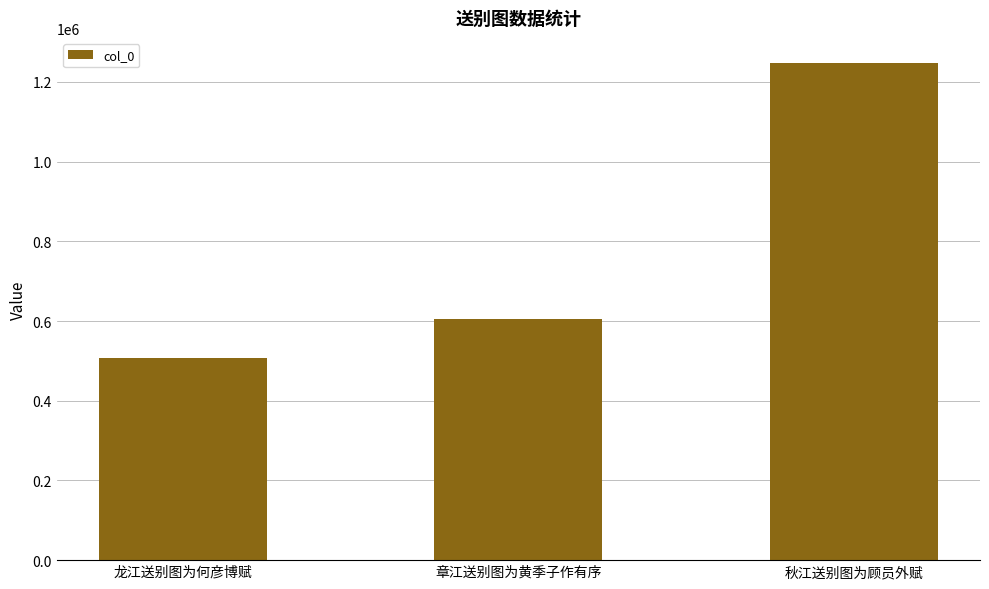

Is it true that the value at 龙江送别图为何彦博赋 is 165190?

False